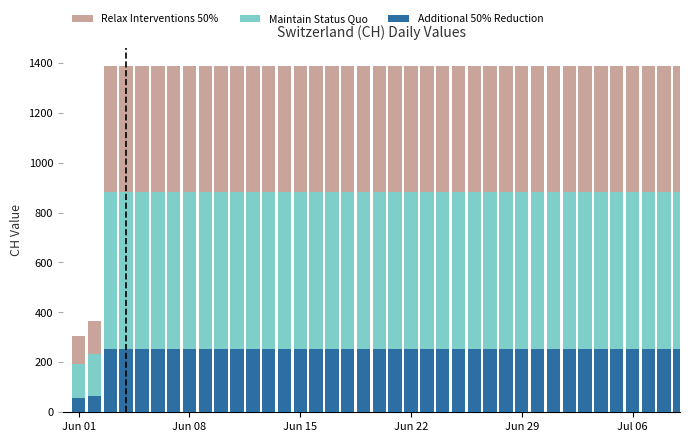

What is the maximum value for Additional 50% Reduction?

252.4